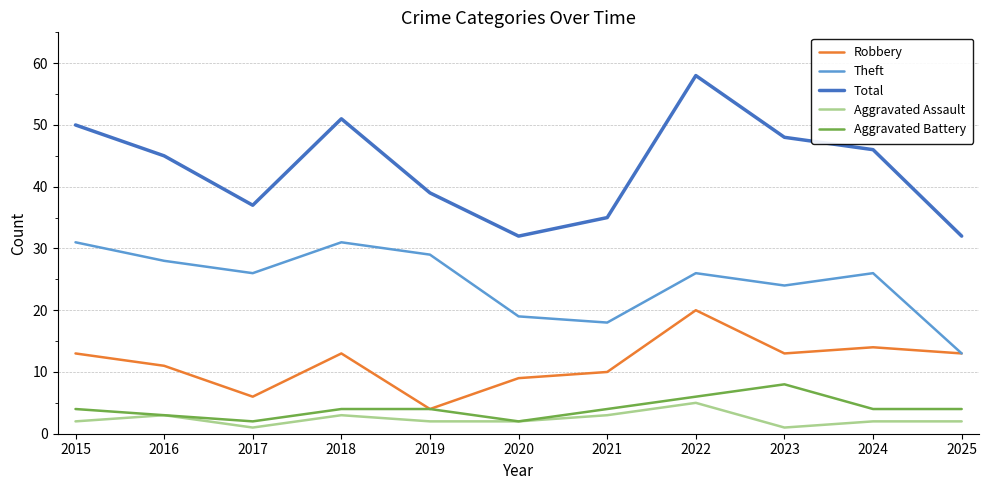

What is the total value across all series at 2015?

100